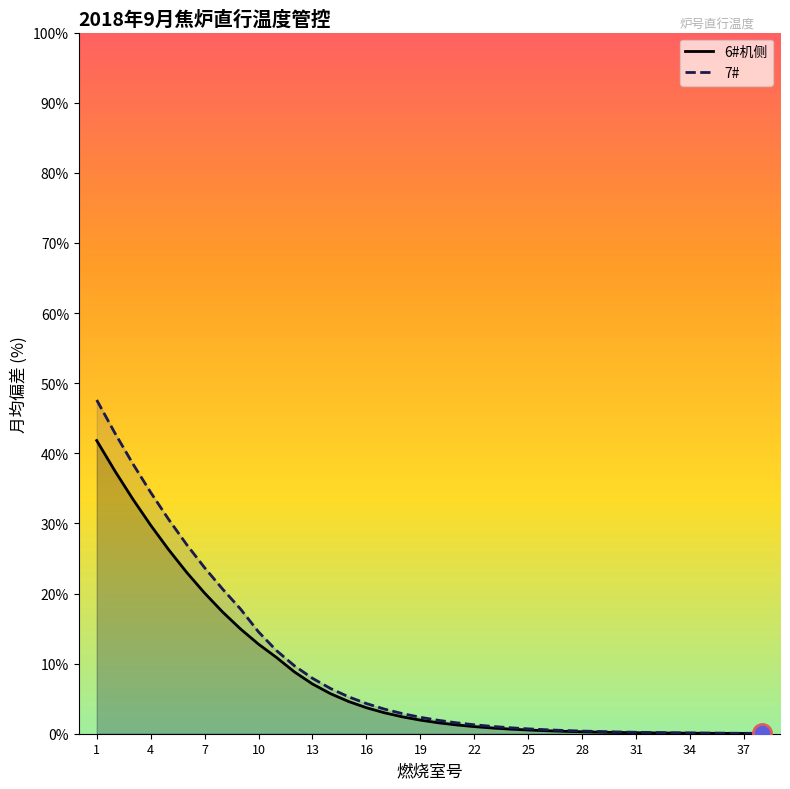

At which category does the chart reach its peak across all series?

1